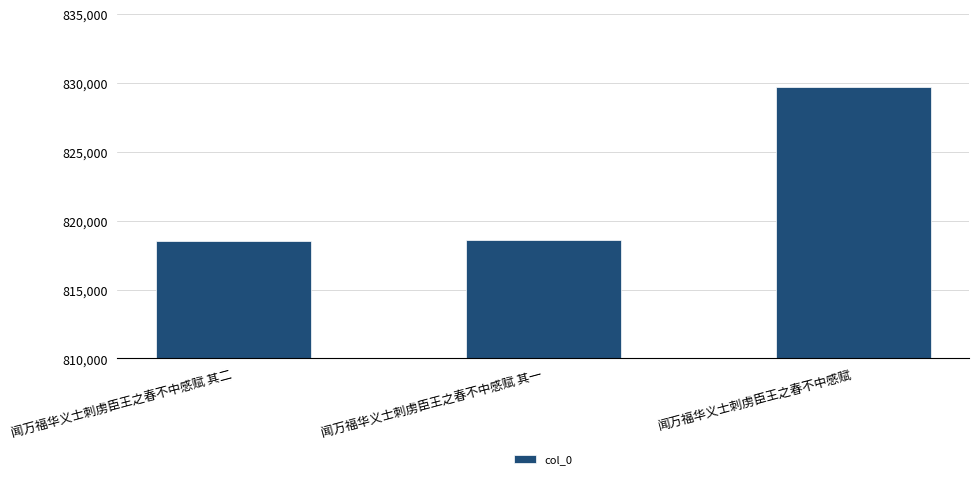

What is the sum of all values?

2466915